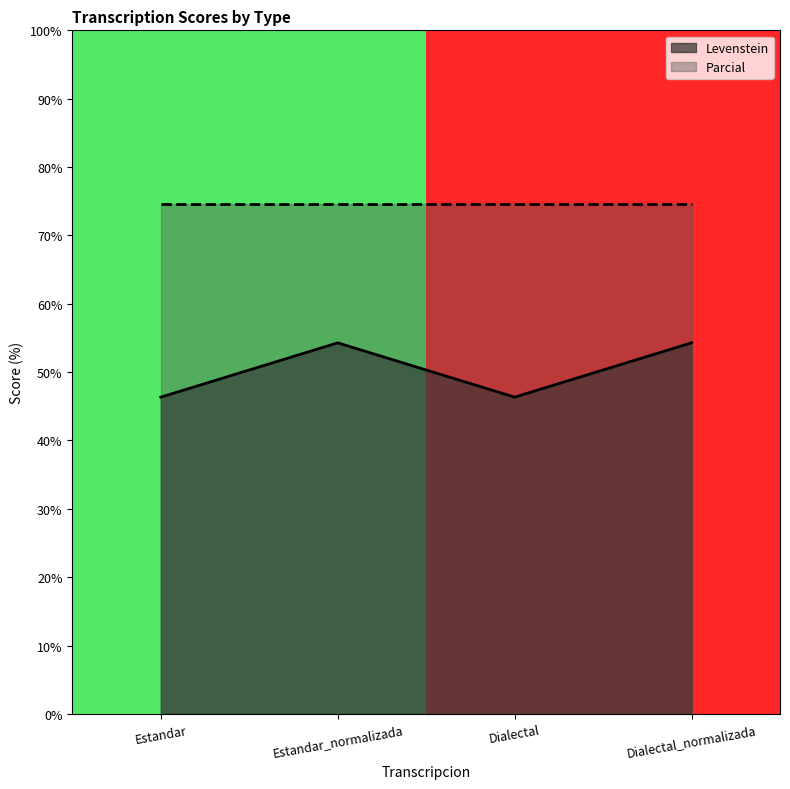

Is it true that Levenstein equals 83.7 at Dialectal_normalizada?

False